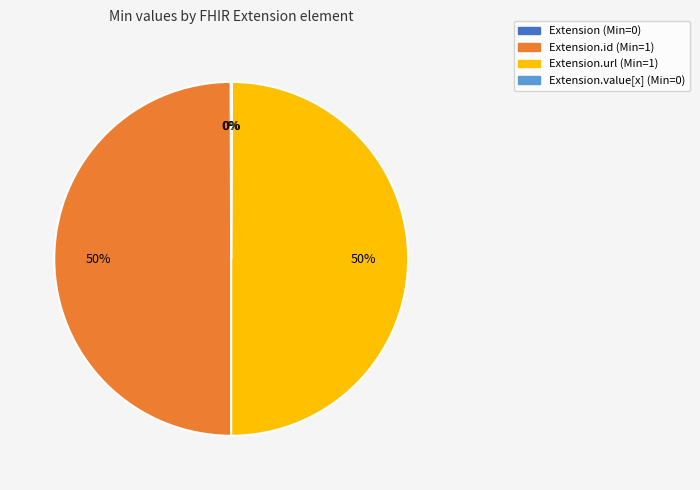

To the nearest percent, what is the average slice percentage?

25%